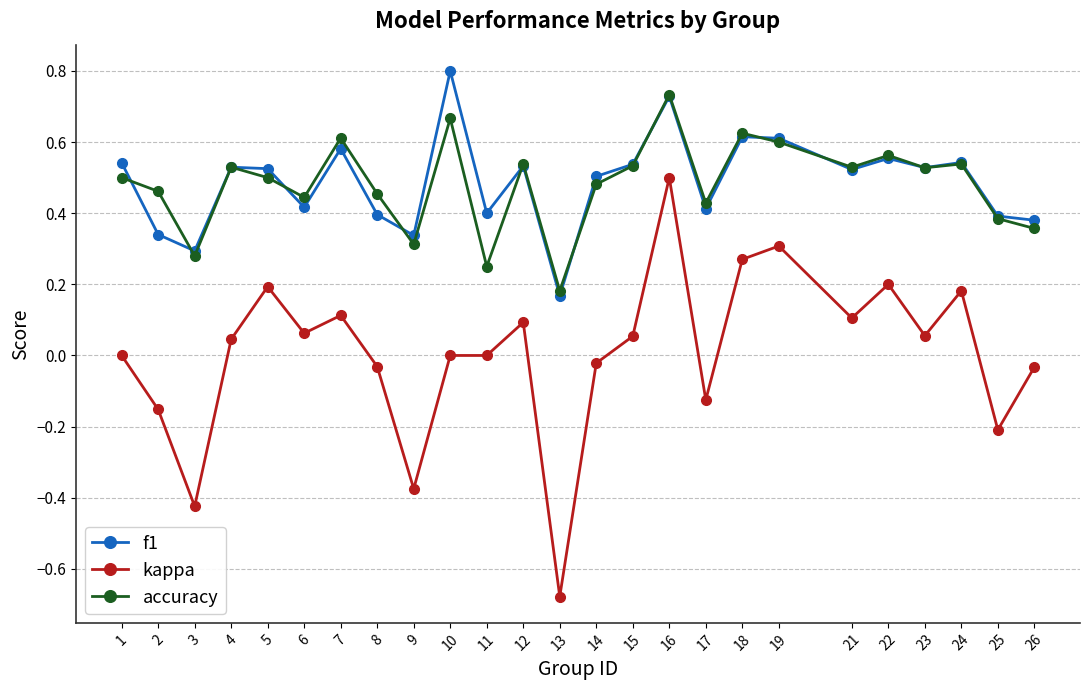

At how many categories does at least one series exceed 0?

25